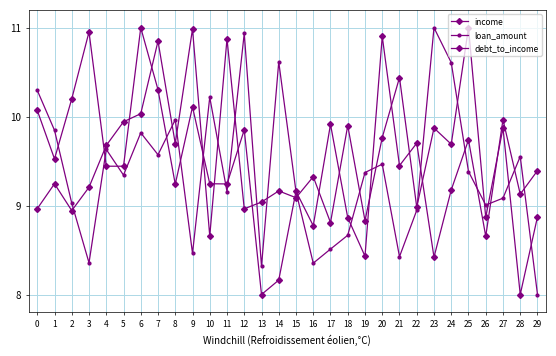

True or false: income has a value of 5.9 at 17.

False